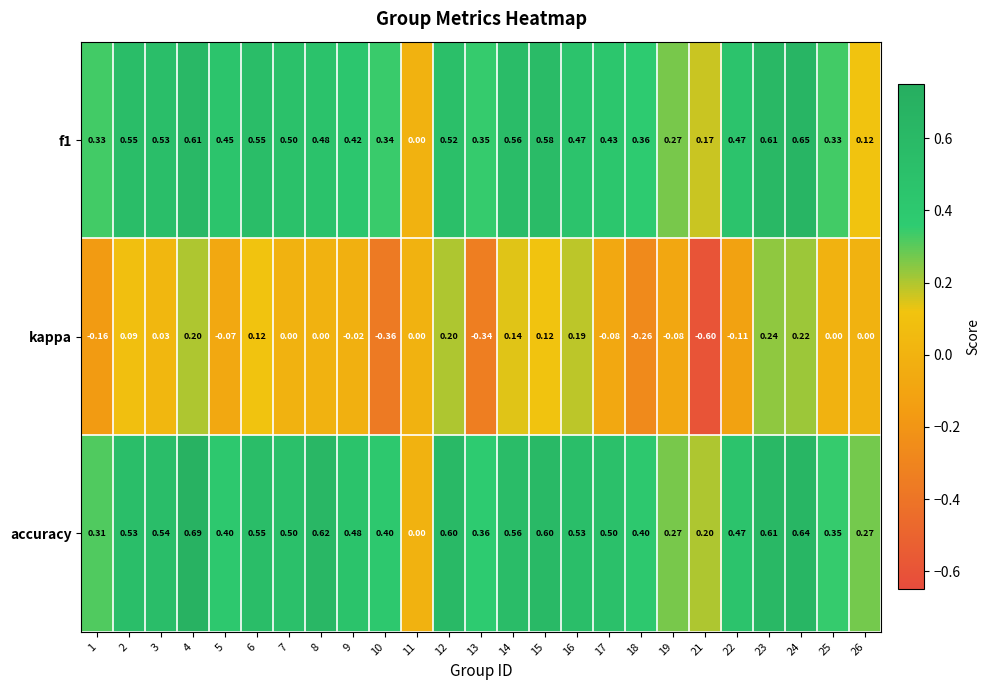

Which series has the widest spread of values?

kappa